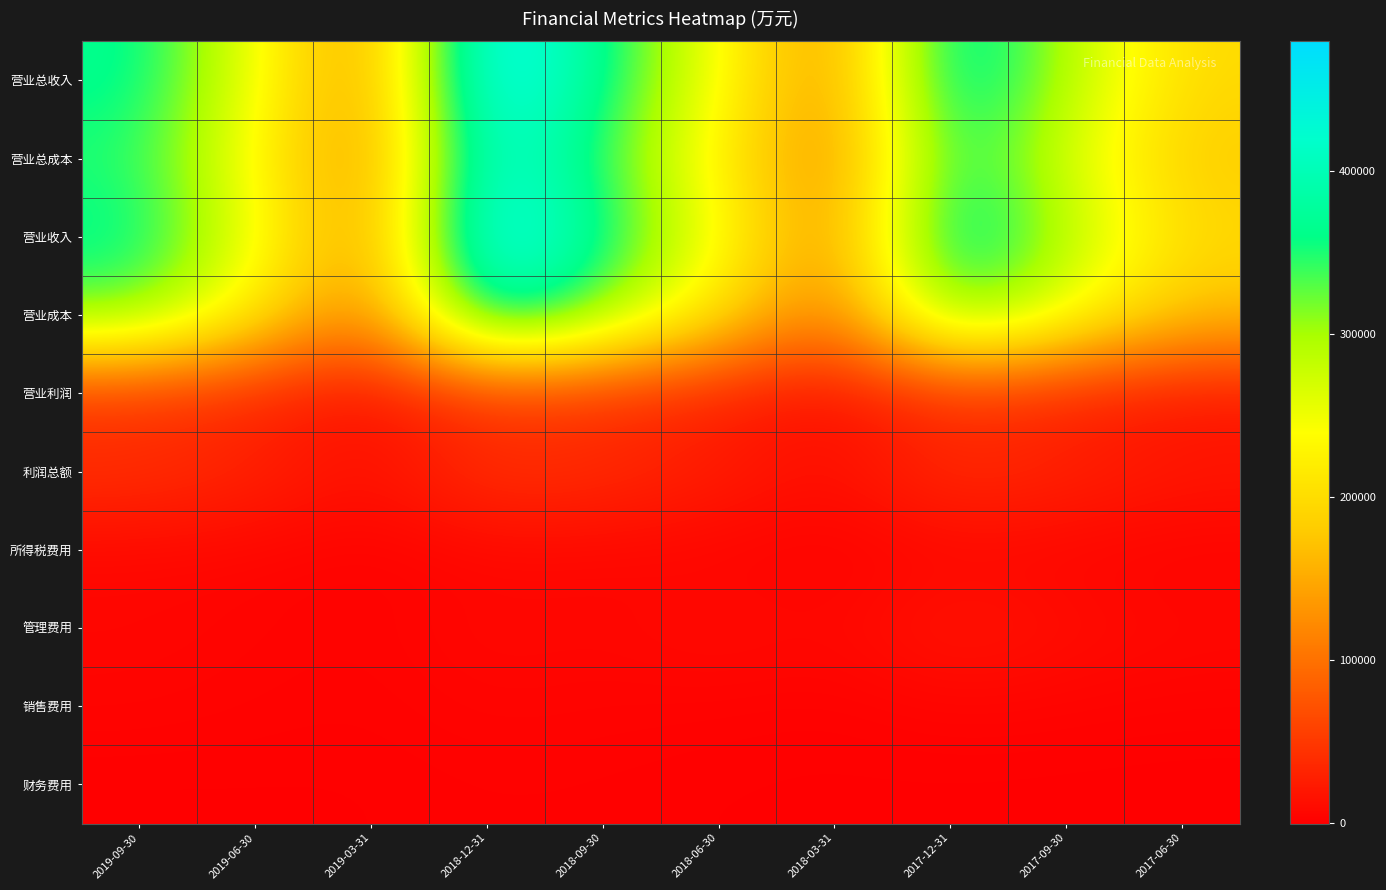

What is the greatest value displayed?

479435